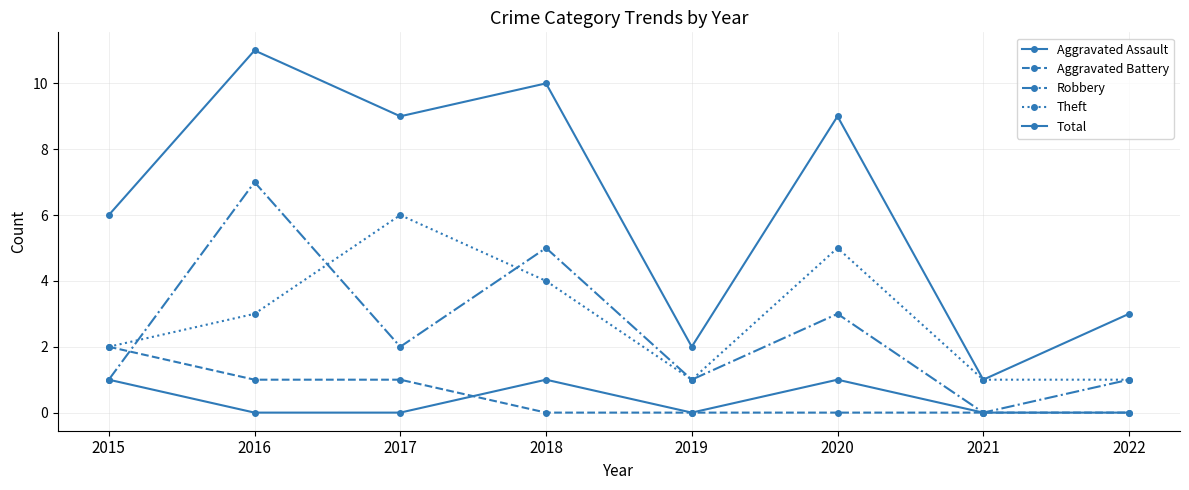

How many lines are shown in the chart?

5